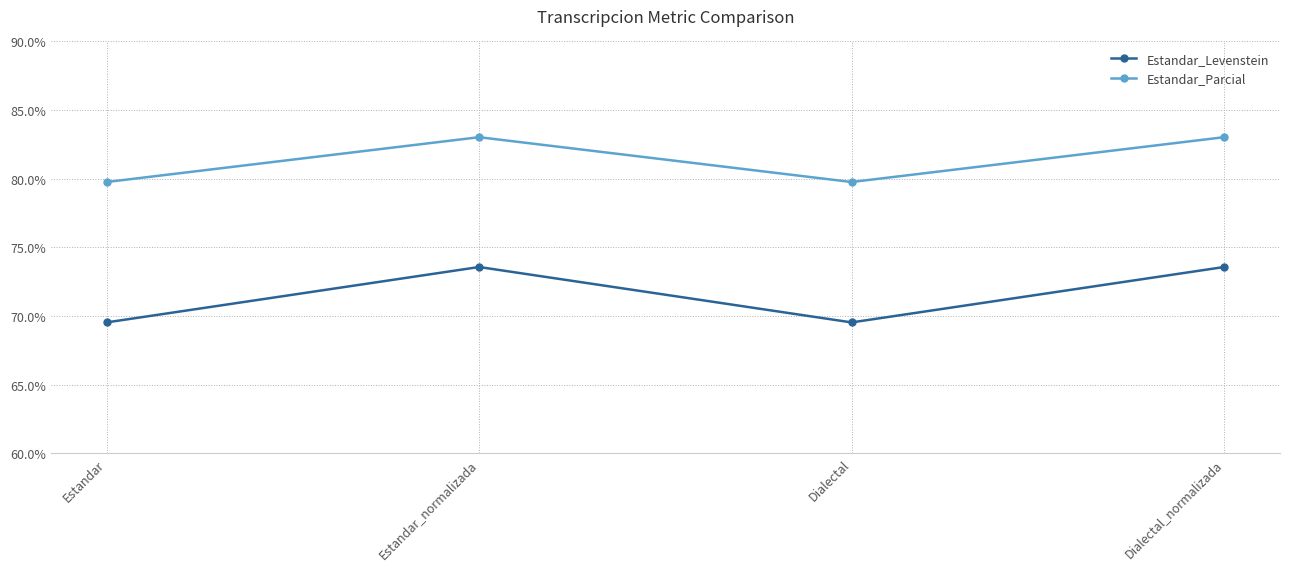

What value does the Estandar_Parcial series have at Dialectal_normalizada?

83.0